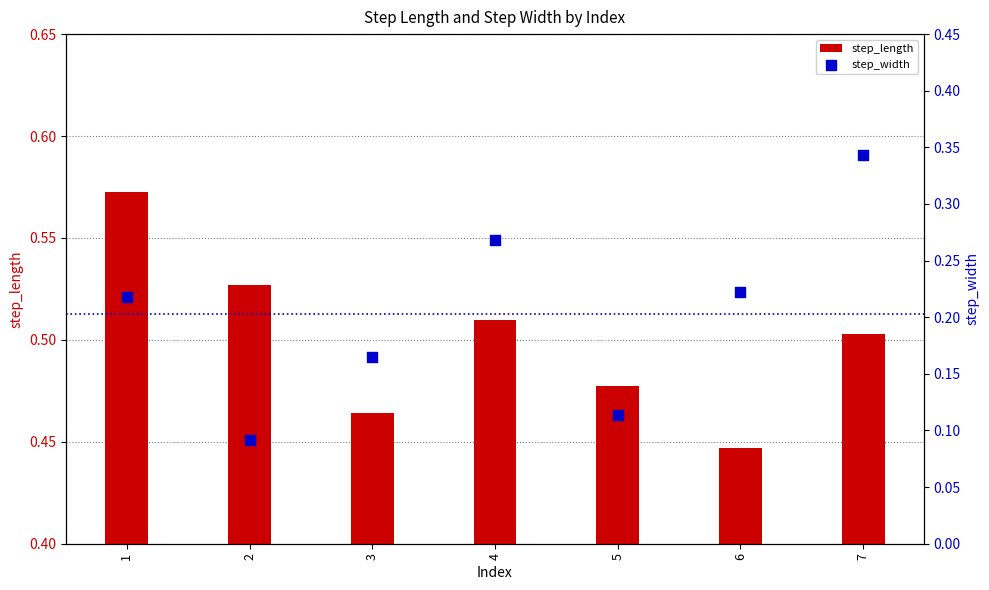

Is the value of step_width at 3 greater than the value of step_length at 5?

No